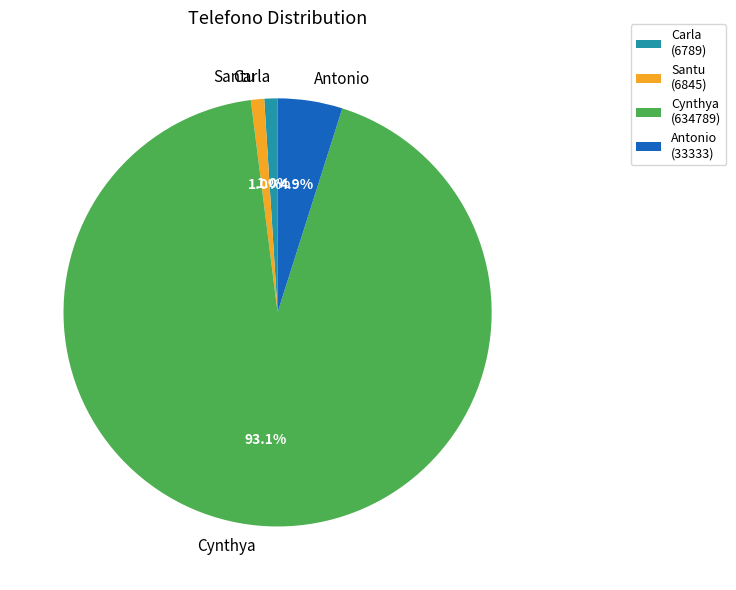

To the nearest percent, what is the average slice percentage?

25%